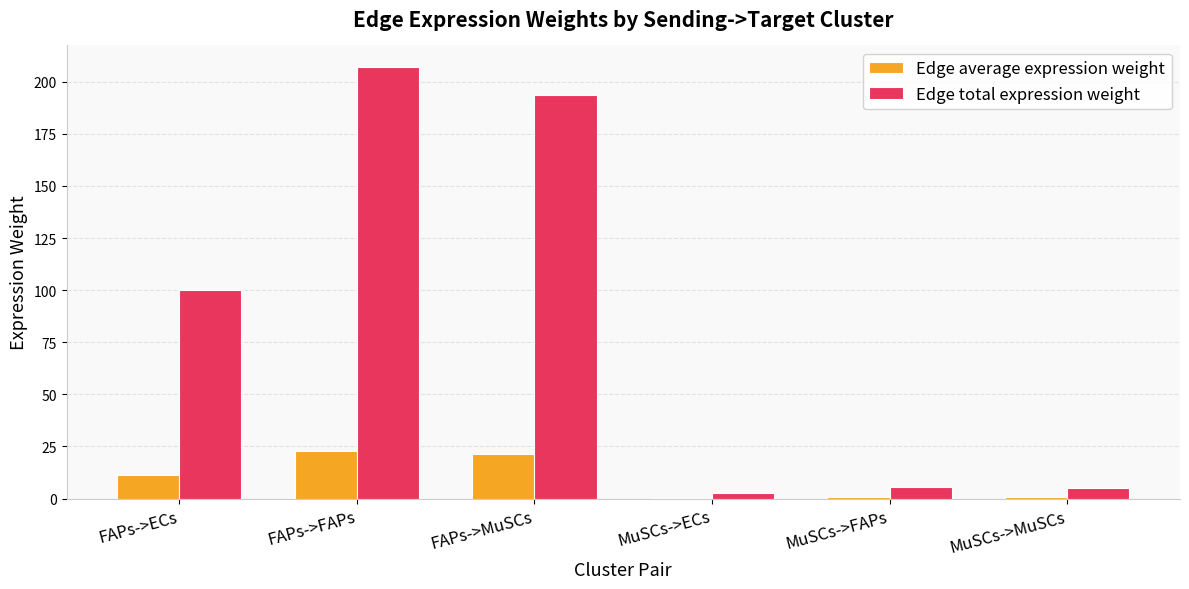

What are all the series names shown in the legend?

Edge average expression weight, Edge total expression weight